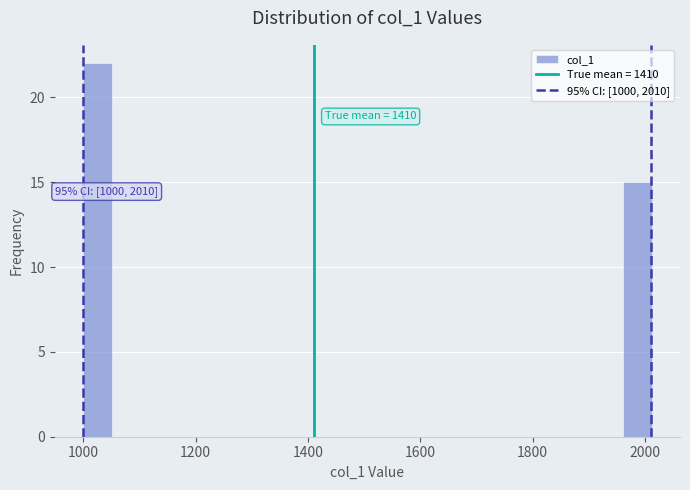

Read against the x-axis, roughly where is the centre of the tallest bar?

1020